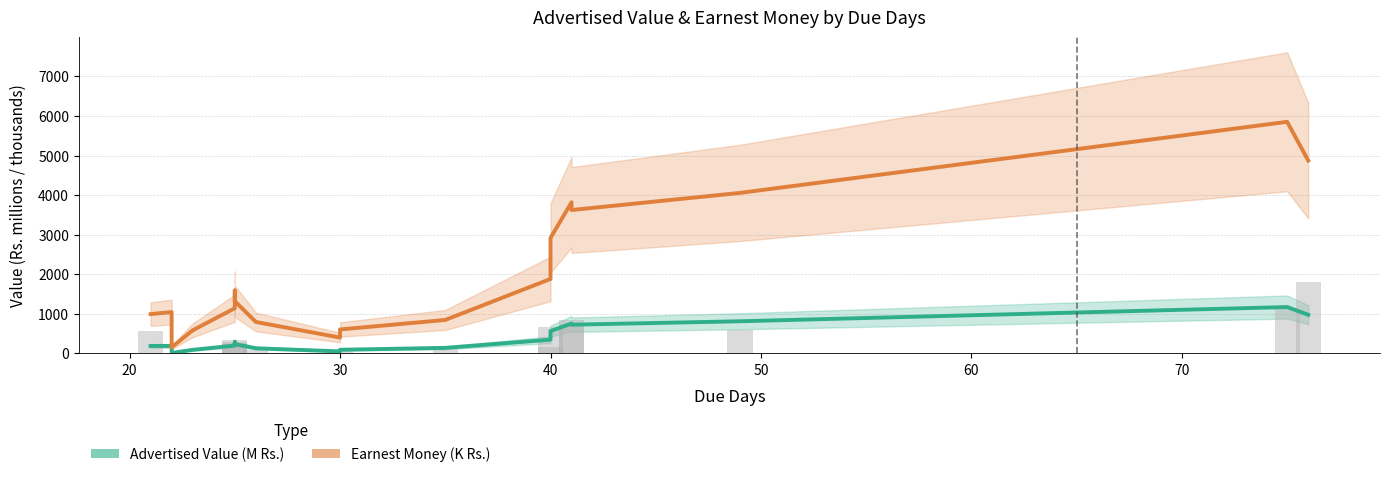

At how many categories does at least one series exceed 5706?

1